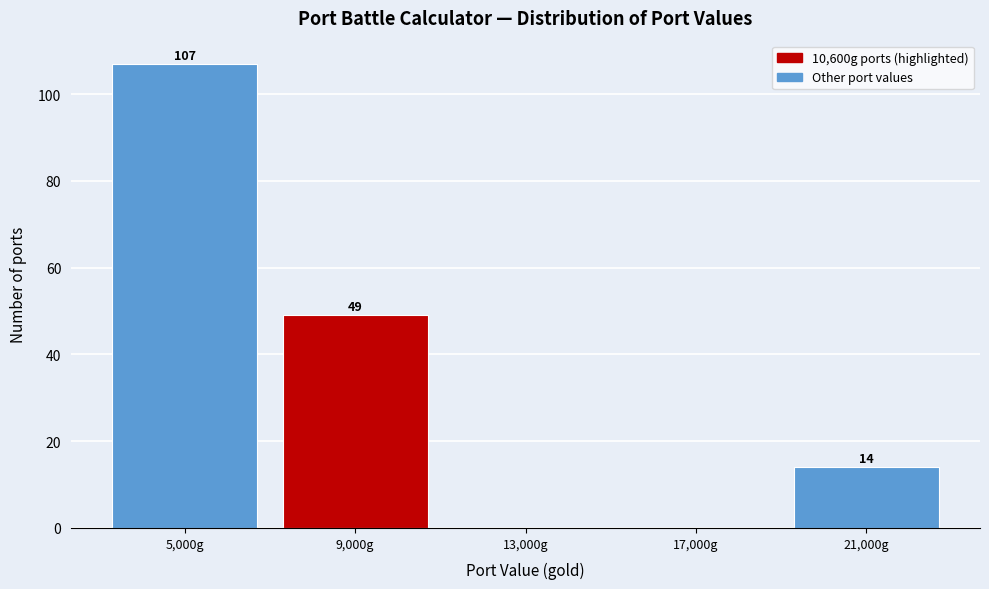

Which range on the x-axis has the tallest bar?

3000 to 7000